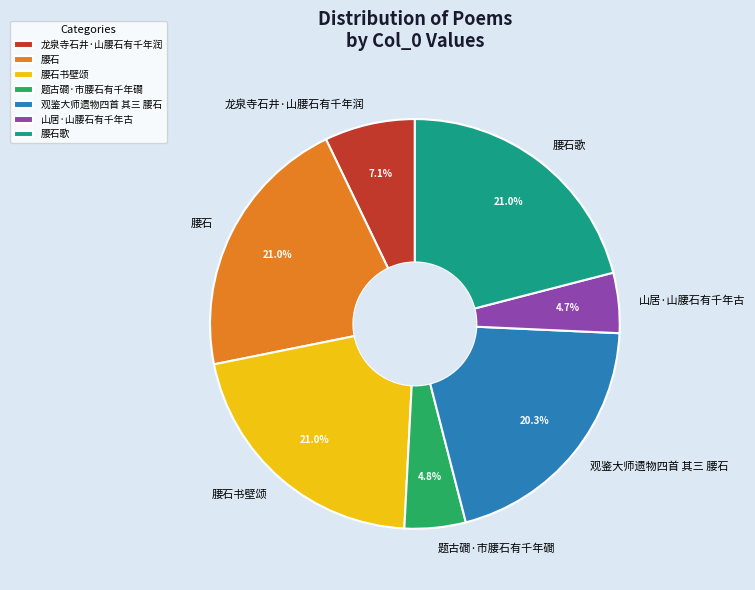

The 龙泉寺石井·山腰石有千年润 slice represents 7% of the pie. True or false?

True